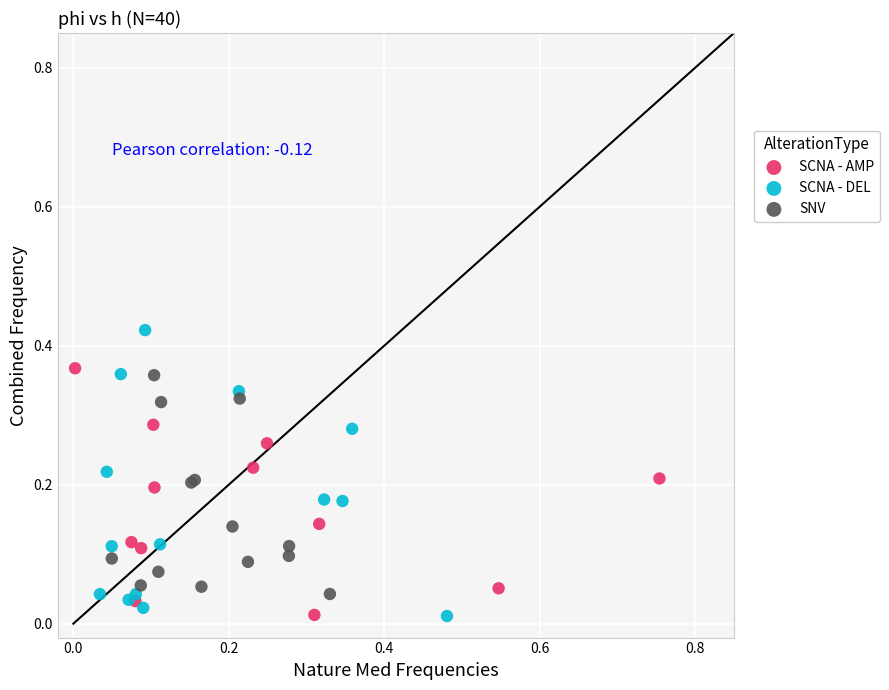

Which series contains the highest Y value?

SCNA - DEL